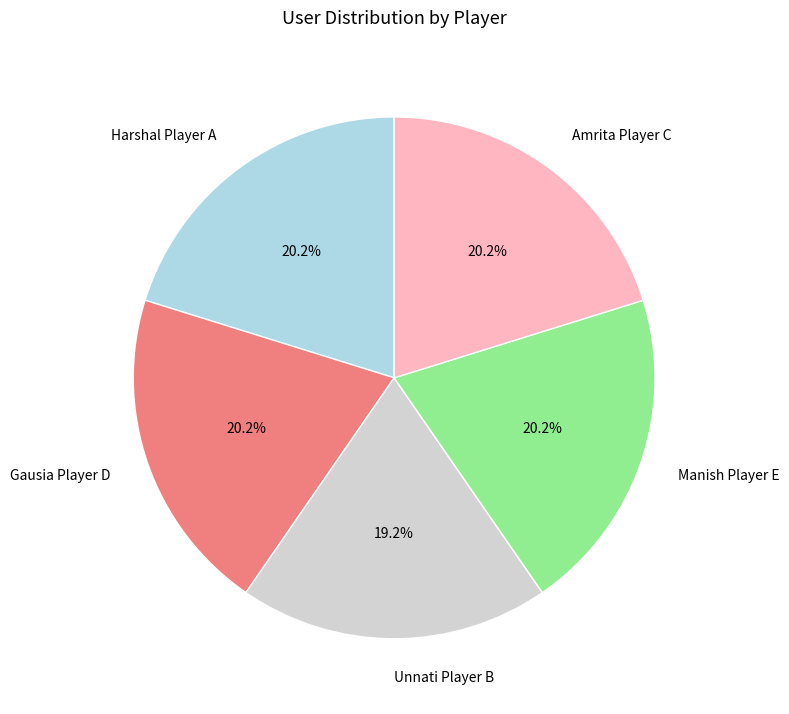

How many segments does this pie chart have?

5